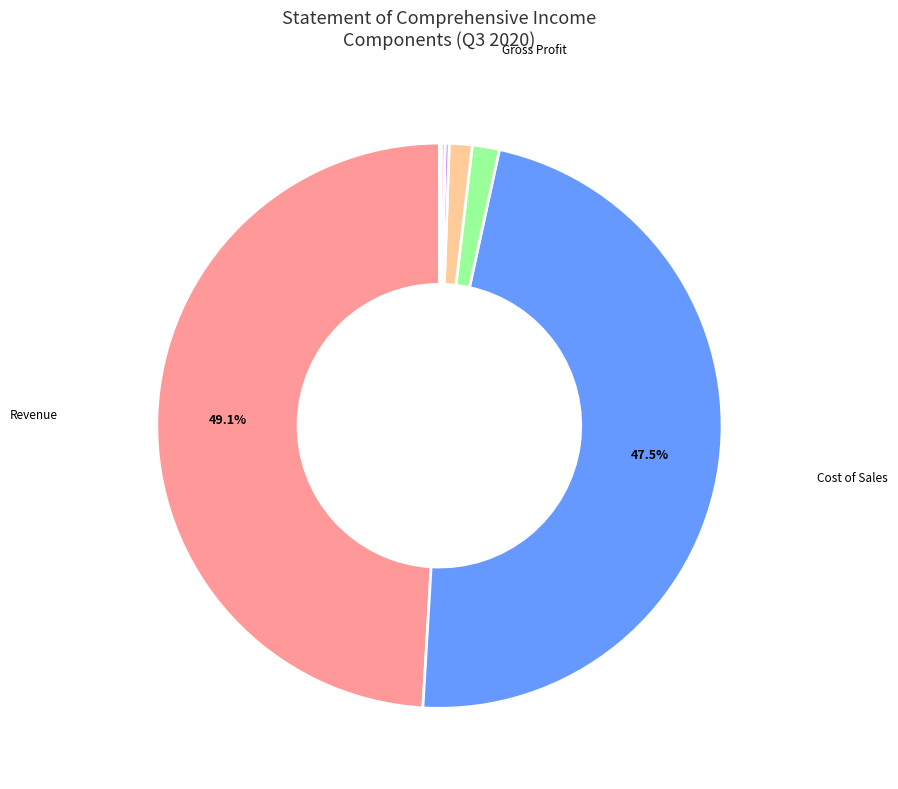

Does any single category account for the majority?

No